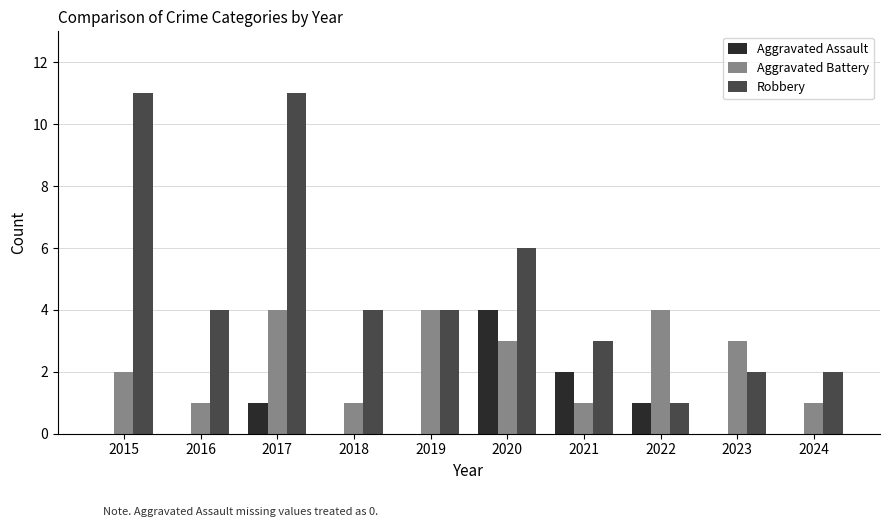

Where is Robbery nearest to the value 6?

2020